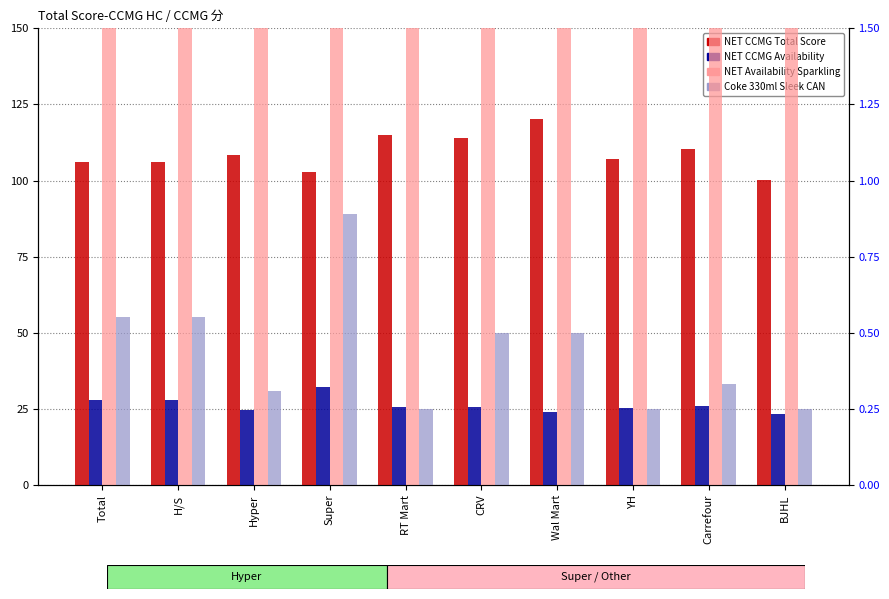

What is the difference between the maximum and minimum values in the Coke 330ml Sleek CAN series?

0.6